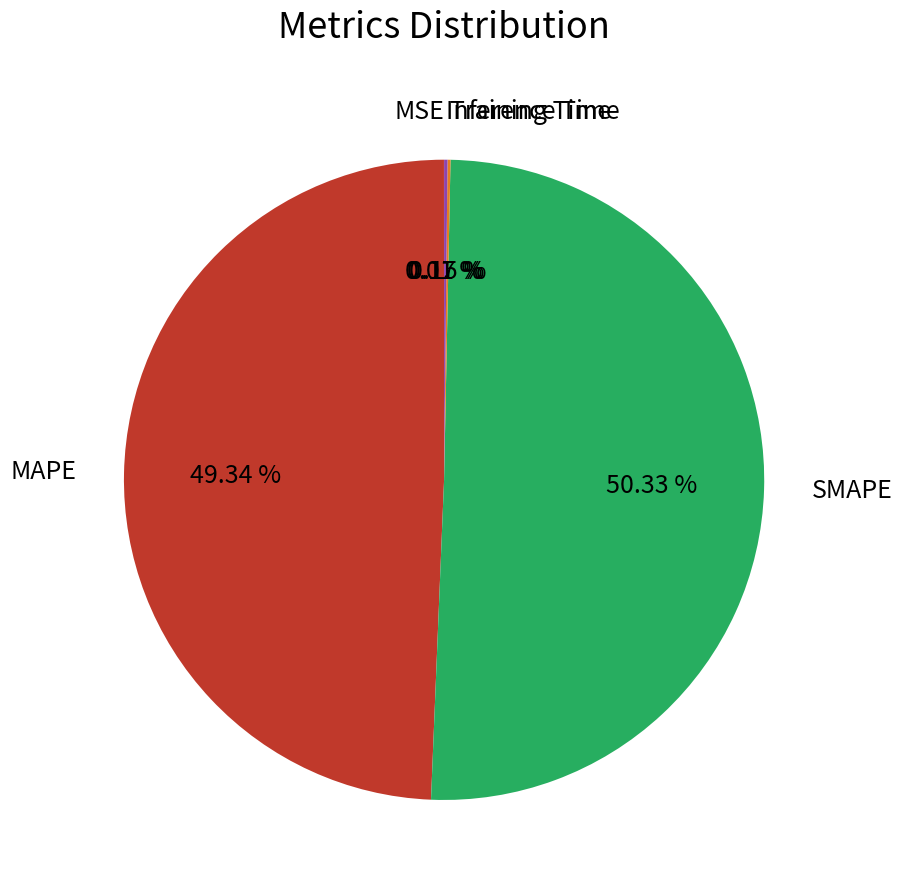

The MAPE slice represents 49% of the pie. True or false?

True